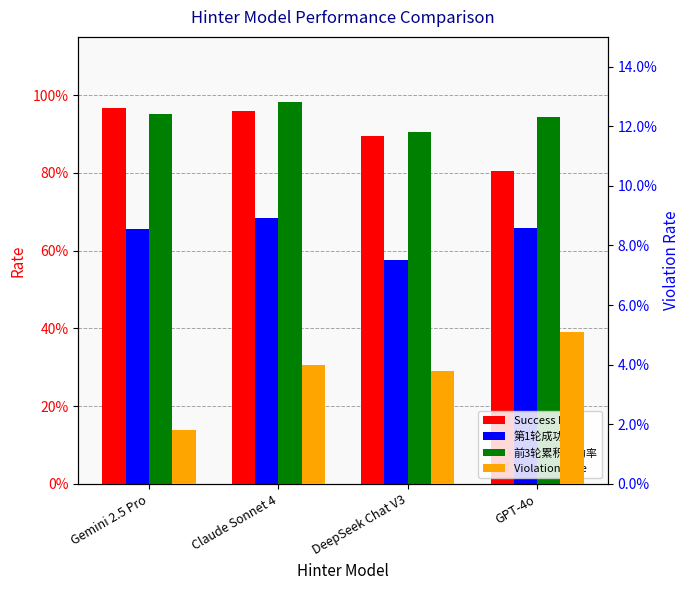

At how many categories does at least one series exceed 0?

4